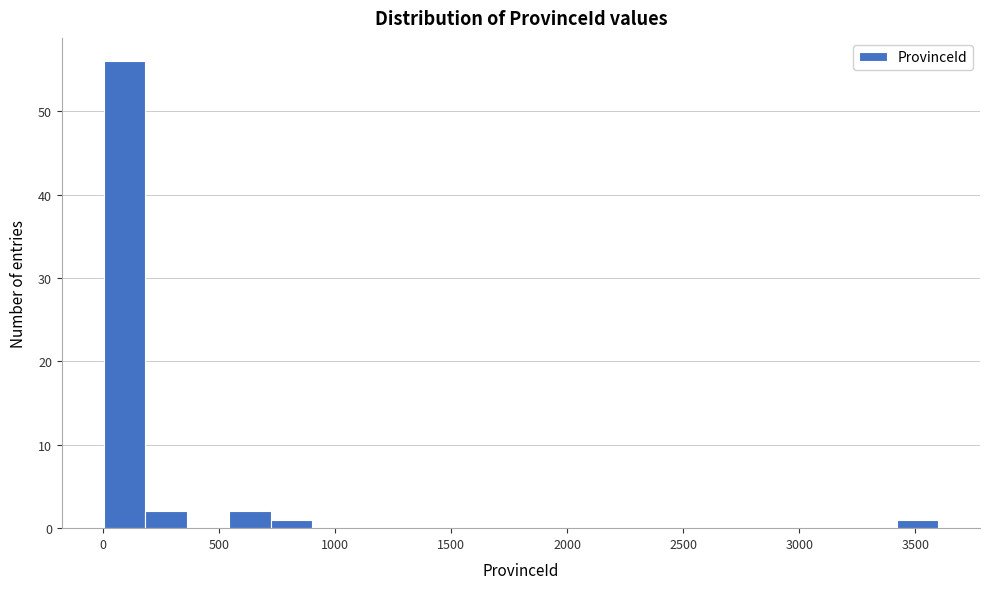

Around what value on the x-axis is the tallest bar? Give the approximate position of its centre, as read against the axis.

100